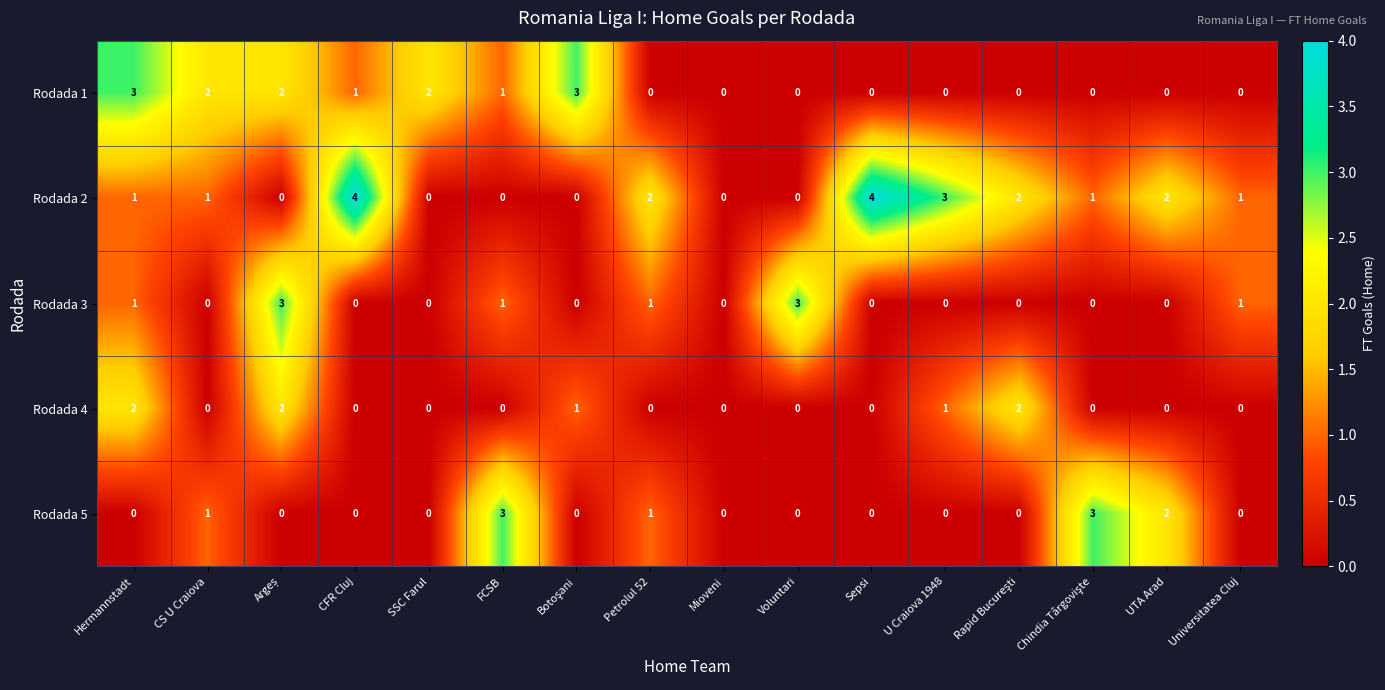

How many positive values does the Rodada 1 series have?

7